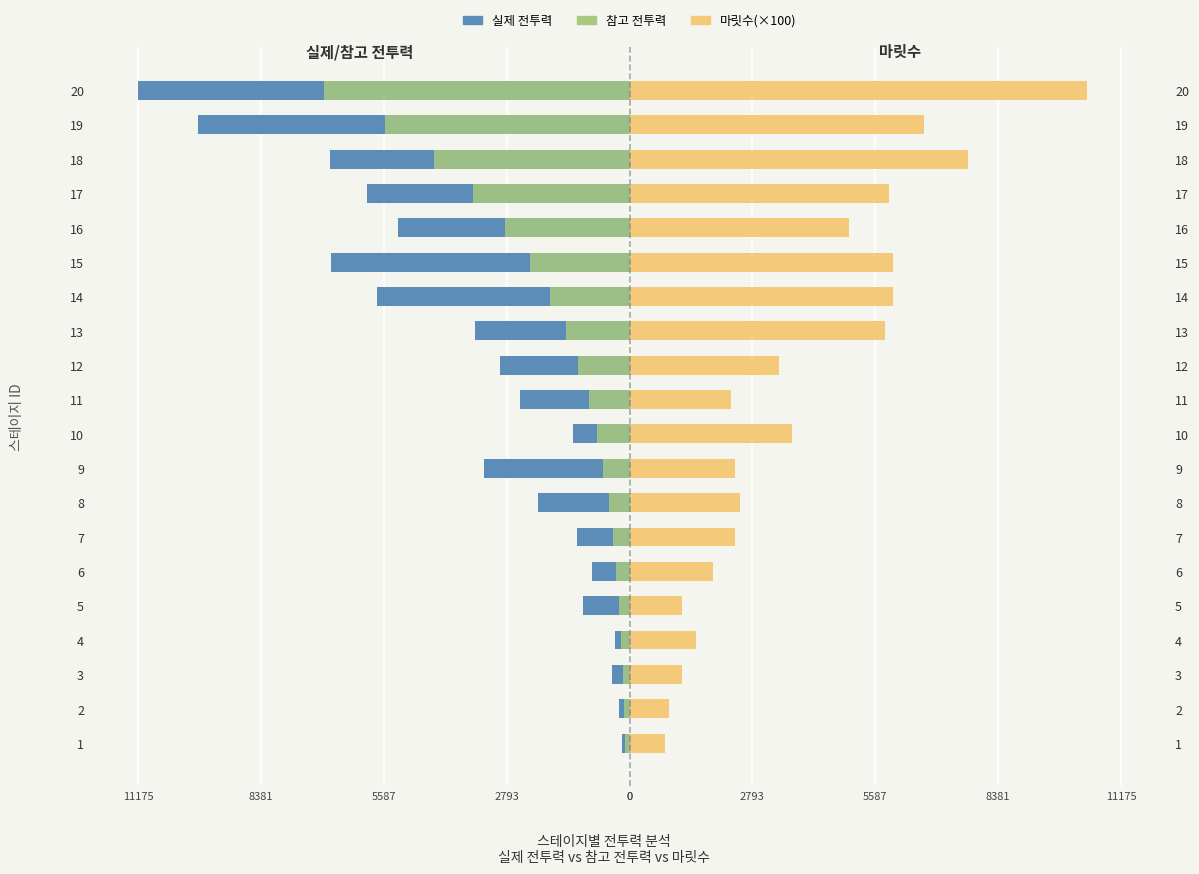

Rank the series by their maximum value, from highest to lowest.

마릿수(×100), 참고 전투력, 실제 전투력